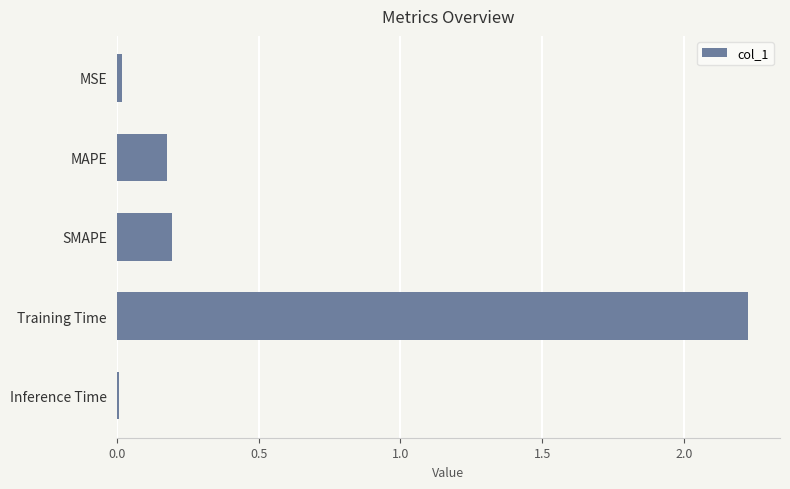

What is the average value?

0.5